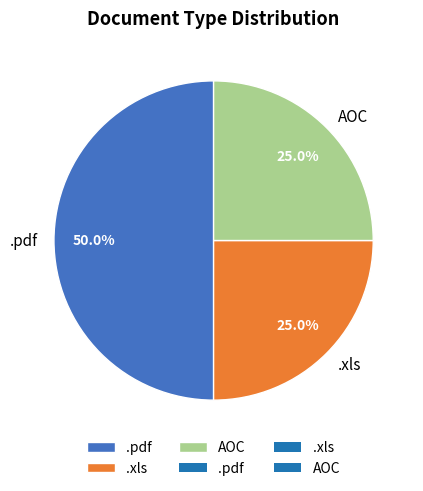

To the nearest percent, what portion does AOC represent?

25%